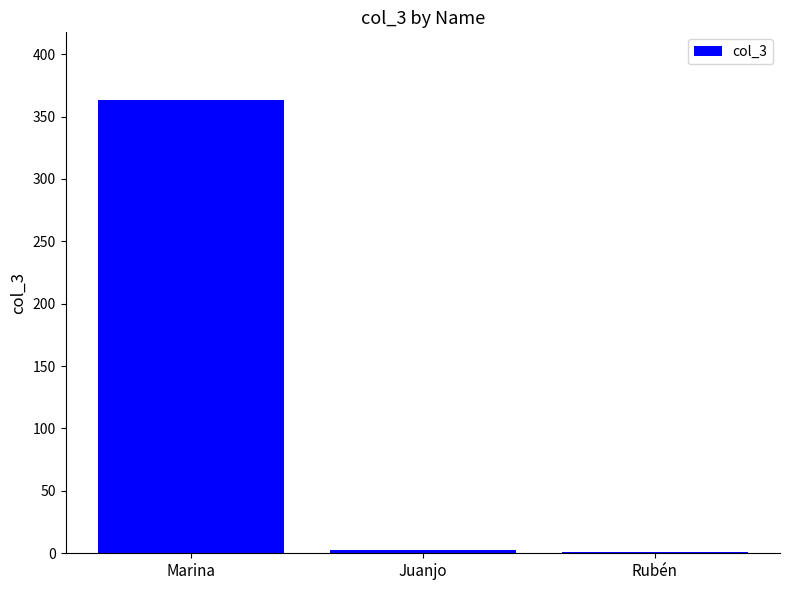

The value at Marina is 363. True or false?

True